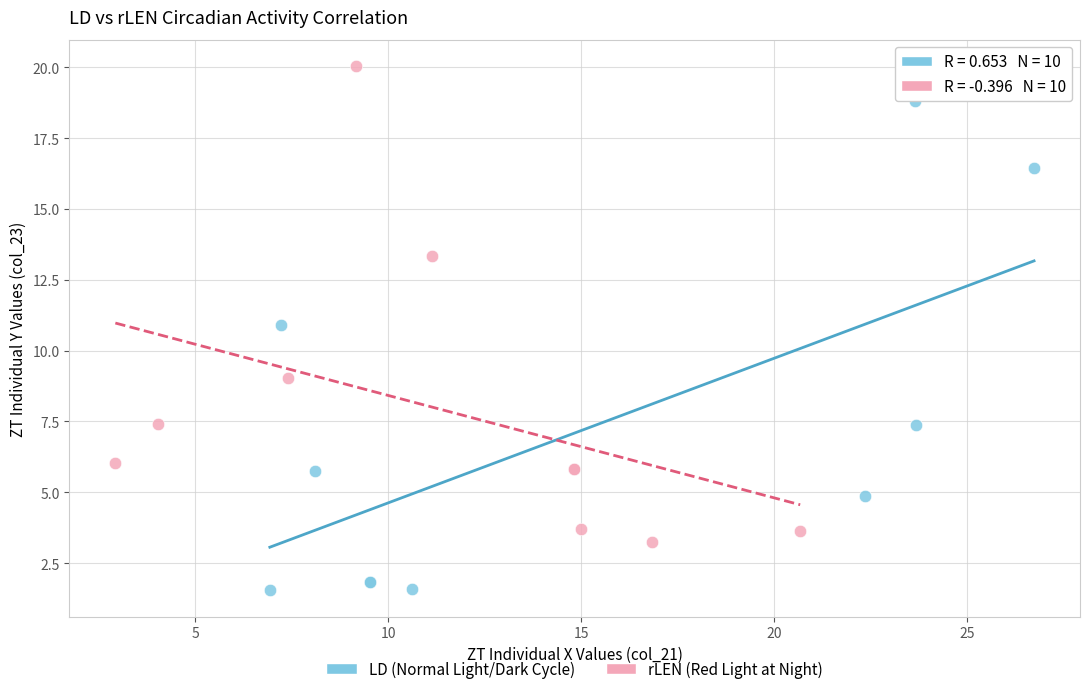

Which series contains the lowest Y value?

LD (Normal Light/Dark Cycle)